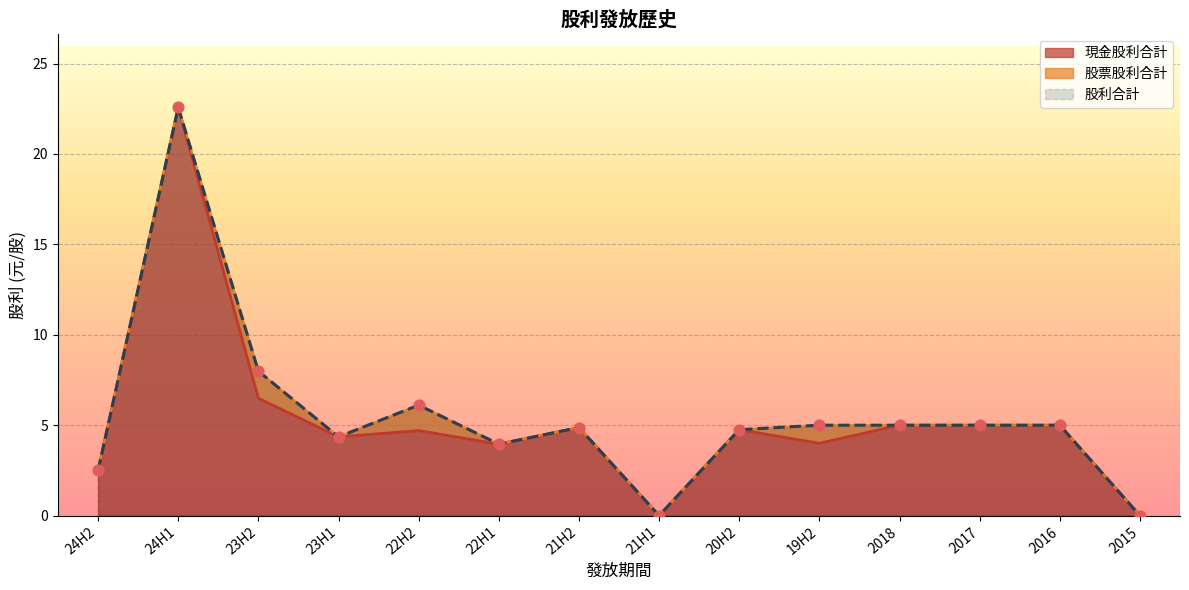

Which series has the largest Y range (max minus min)?

現金股利合計